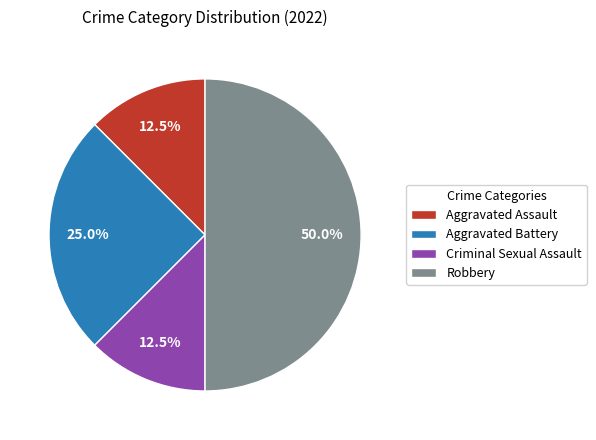

What is the total percentage of Criminal Sexual Assault and Robbery?

62.5%